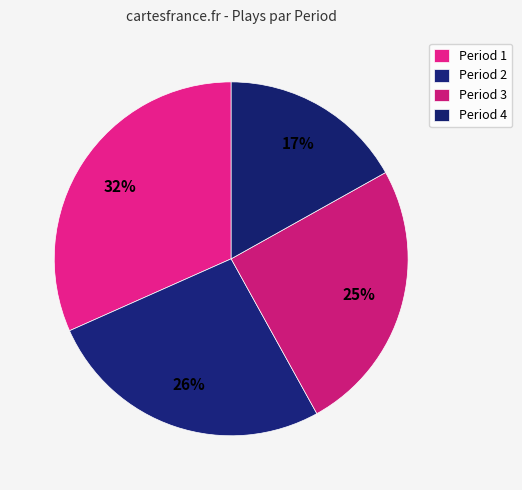

Which category has the biggest portion of the pie?

Period 1